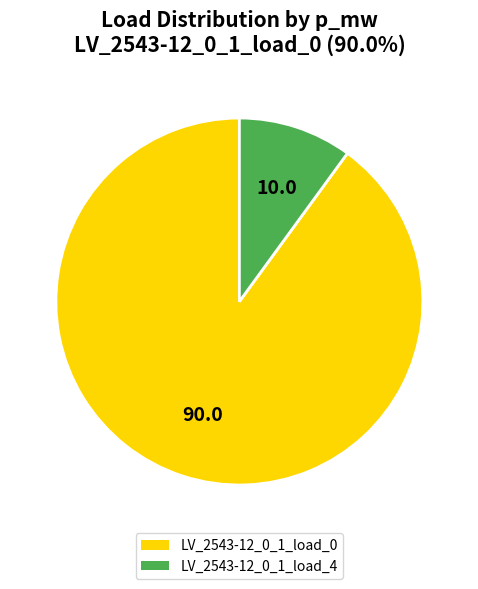

Is the sum of LV_2543-12_0_1_load_4 and LV_2543-12_0_1_load_0 greater than half?

Yes